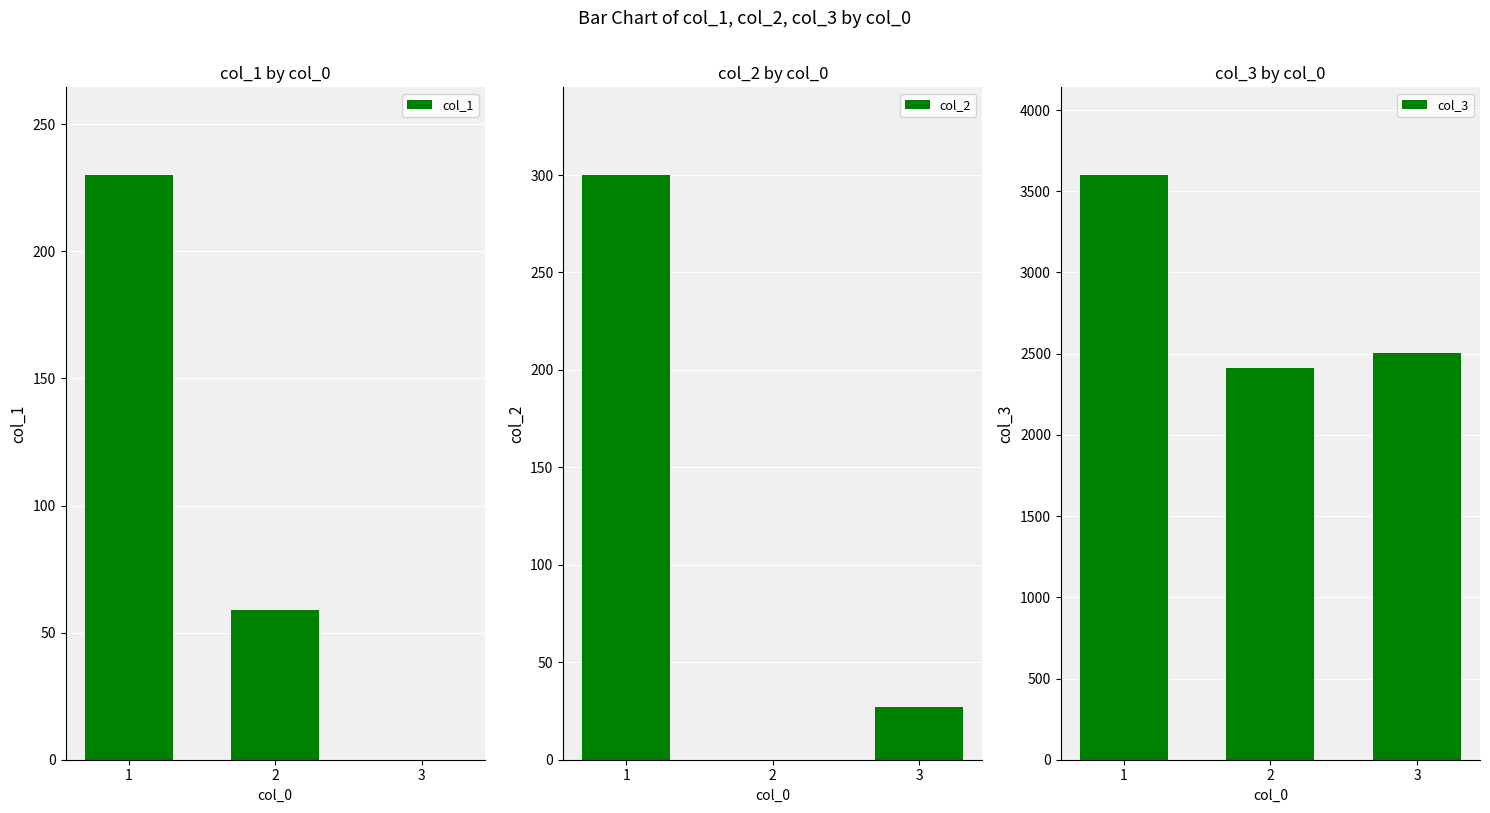

Reading right to left, transcribe all the data shown in this chart.

col_1: 0	59	230
col_2: 27	0	300
col_3: 2505	2413	3600